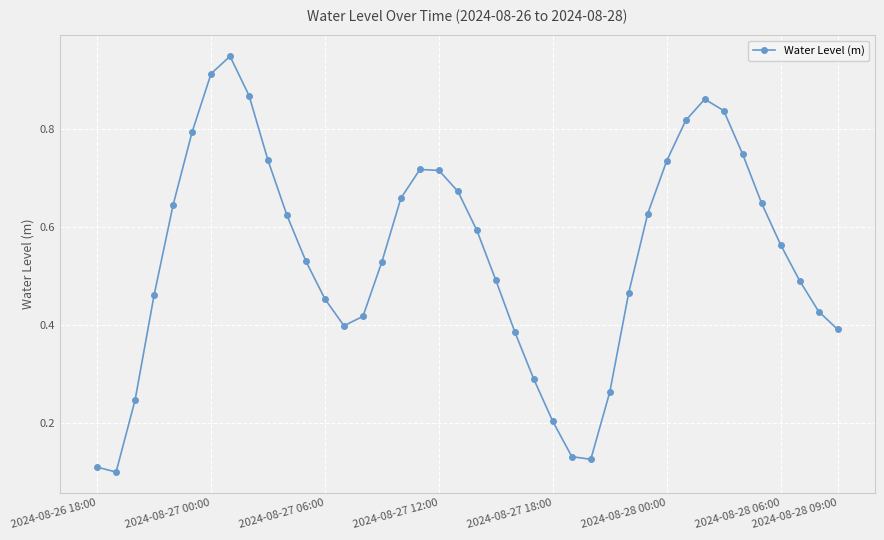

True or false: the data has more than 2 interior local peaks.

True